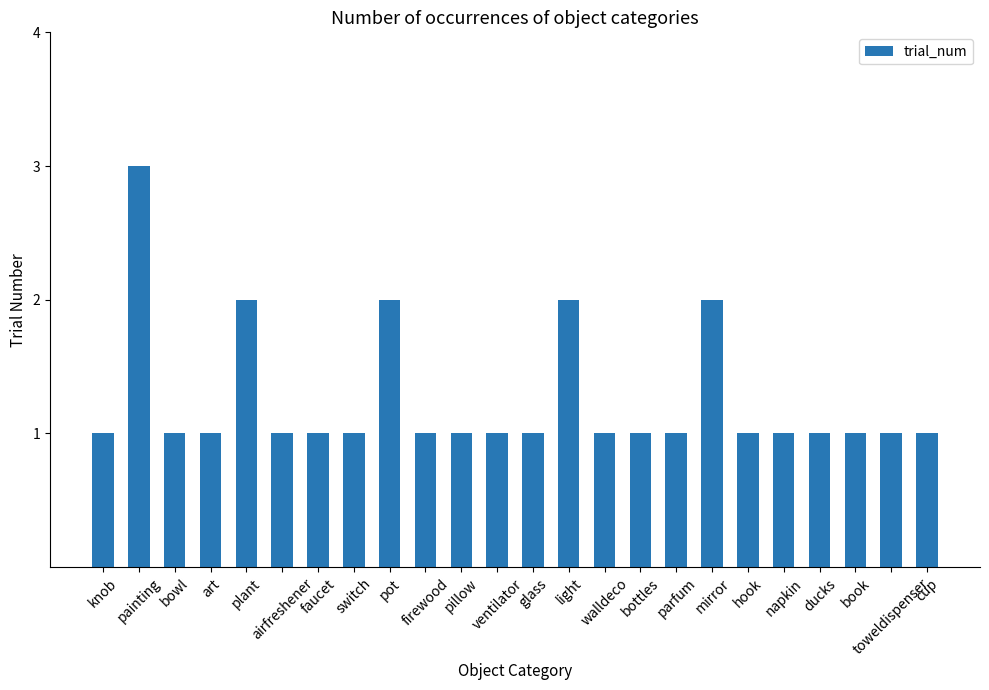

What is the average value?

1